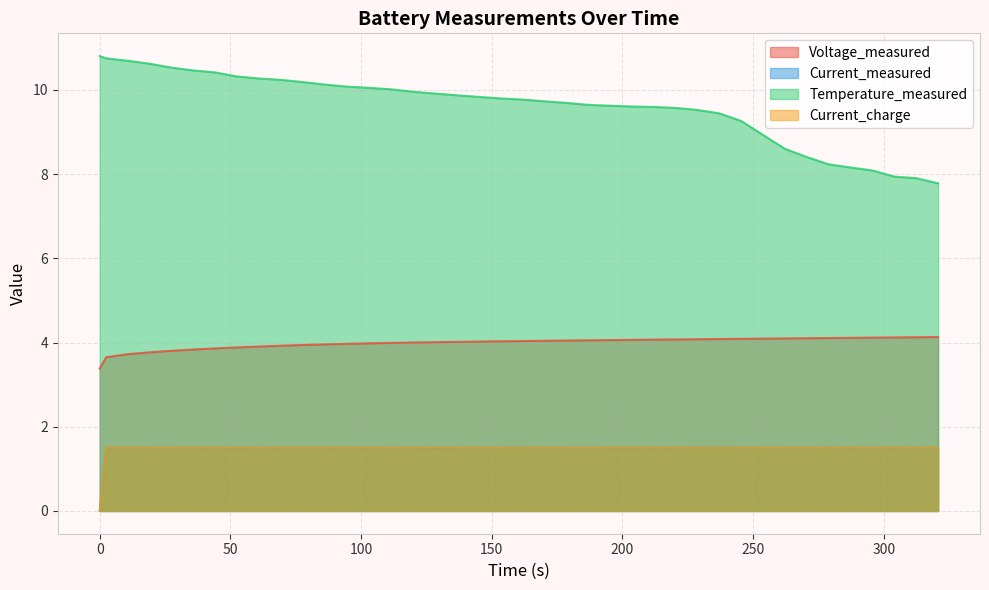

True or false: Temperature_measured and Current_charge intersect in this chart.

False